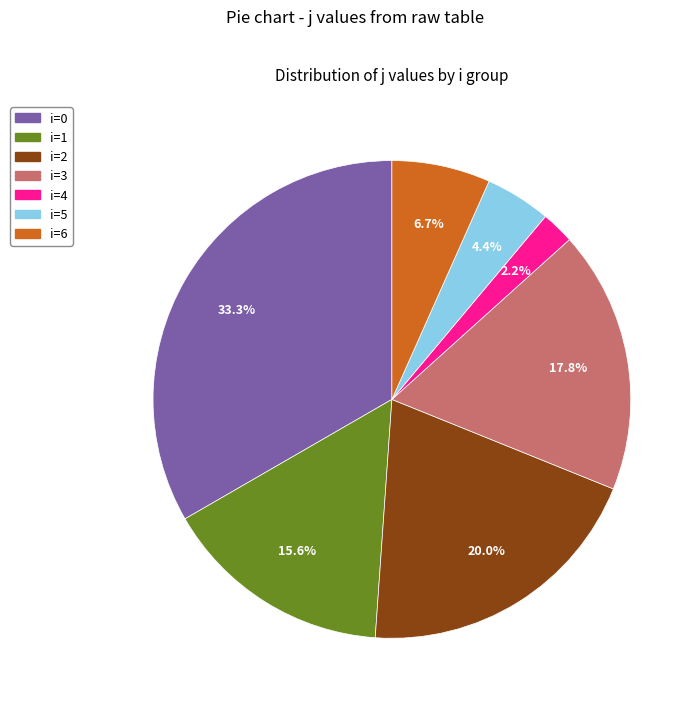

Does any single category account for the majority?

No